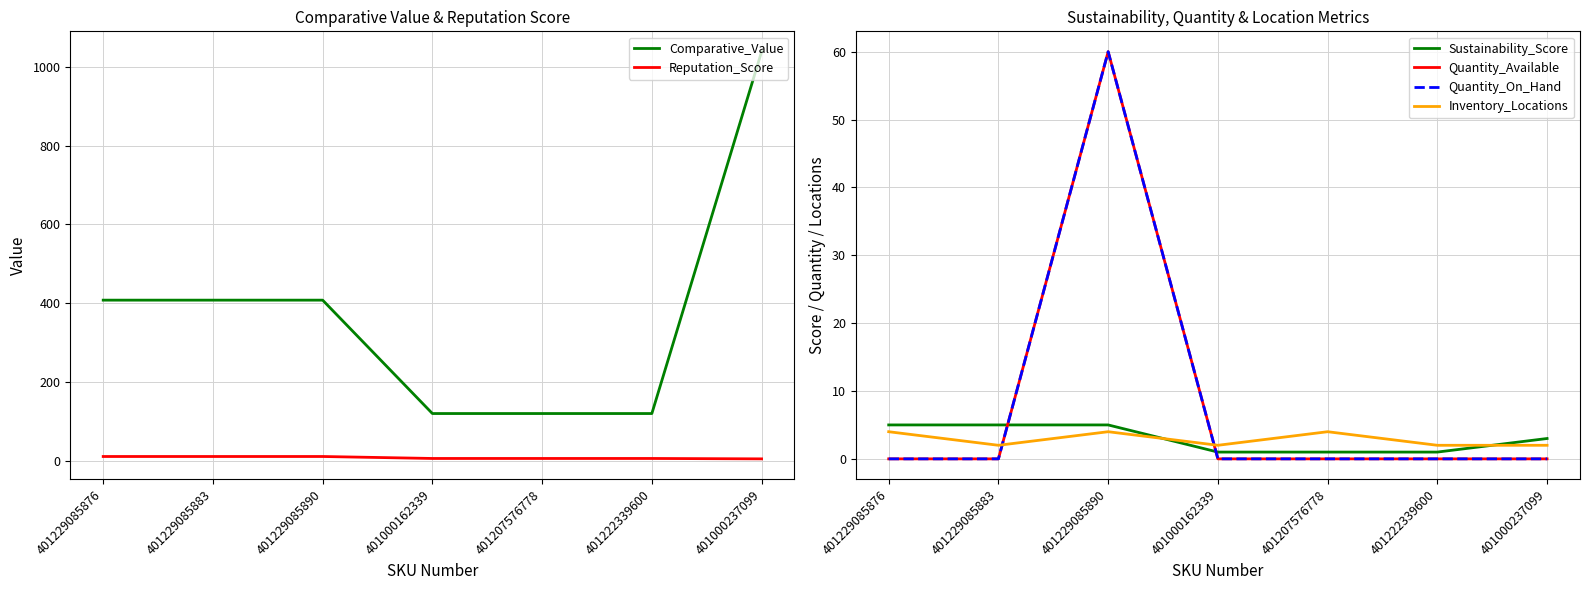

List the series in order of their peak value, highest first.

Comparative_Value, Quantity_Available, Quantity_On_Hand, Reputation_Score, Sustainability_Score, Inventory_Locations